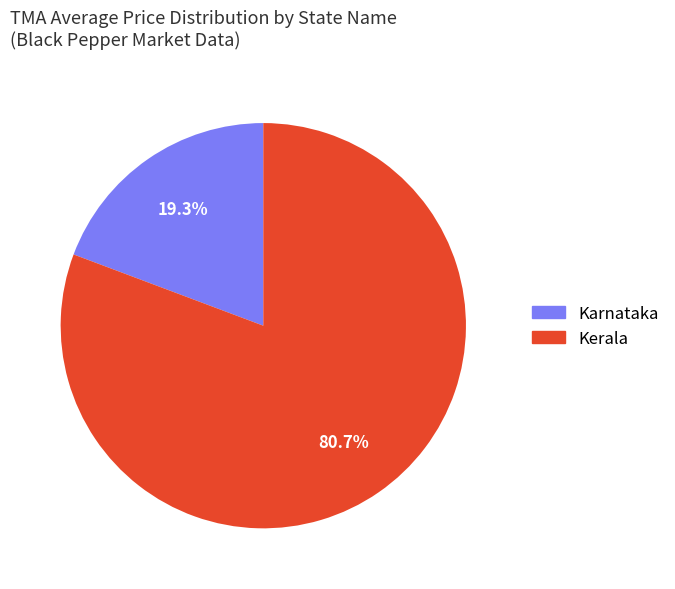

The Kerala slice represents 95% of the pie. True or false?

False